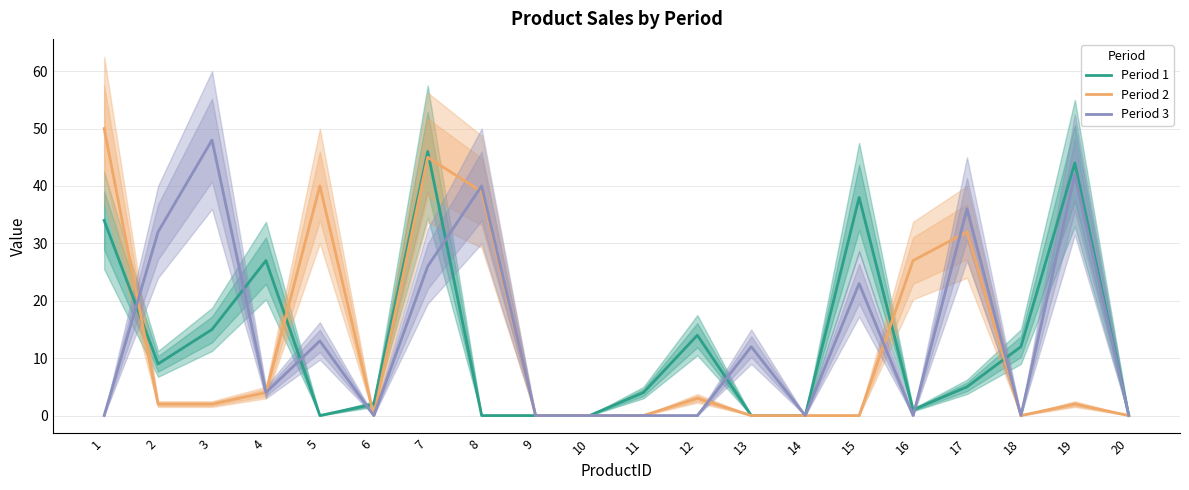

Is the value of Period 3 at 10 greater than the value of Period 1 at 11?

No